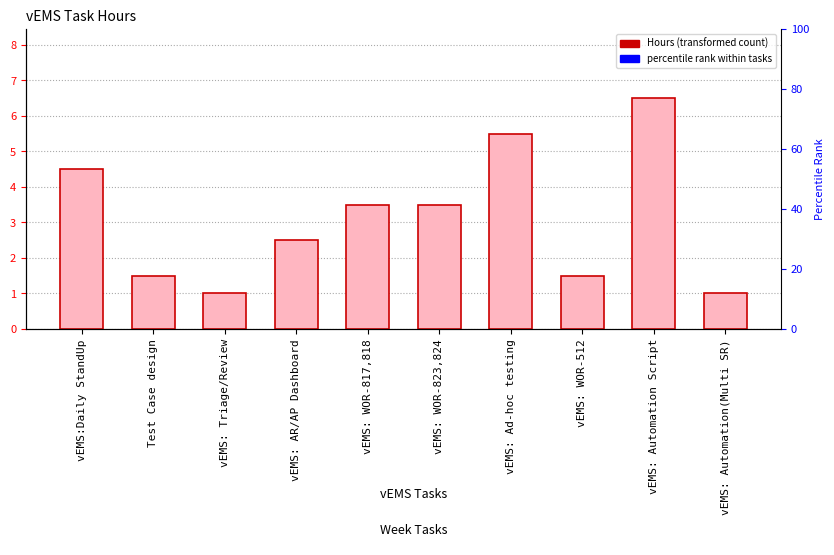

Reading left to right, what are all the values shown in this chart?

vEMS:Daily StandUp=4.5	Test Case design=1.5	vEMS: Triage/Review=1.0	vEMS: AR/AP Dashboard=2.5	vEMS: WOR-817,818=3.5	vEMS: WOR-823,824=3.5	vEMS: Ad-hoc testing=5.5	vEMS: WOR-512=1.5	vEMS: Automation Script=6.5	vEMS: Automation(Multi SR)=1.0